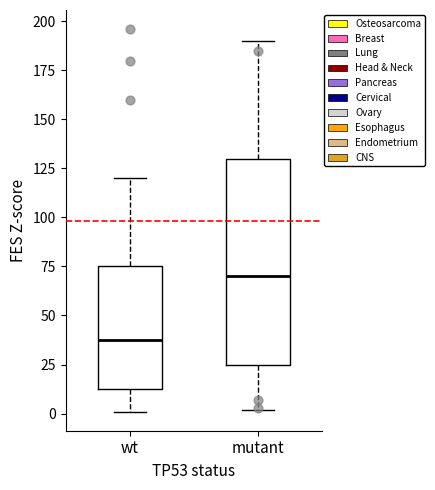

Comparing the boxes themselves (not the whiskers), which one is the tallest?

mutant